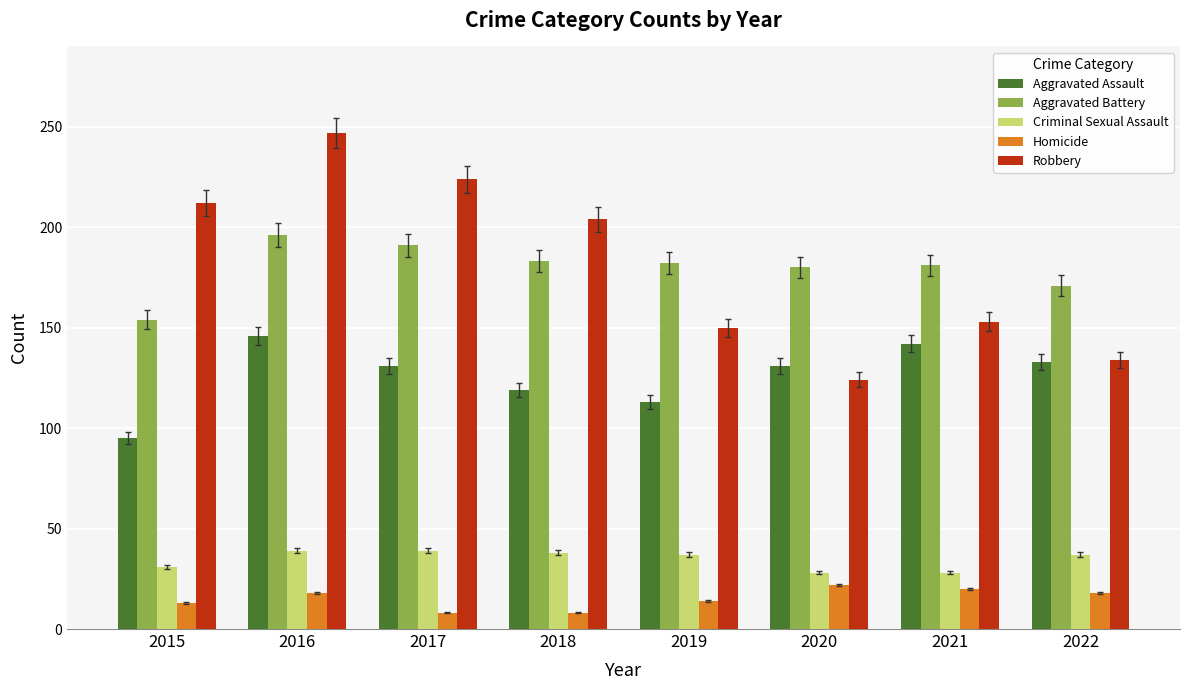

What is the value of the Aggravated Battery bar at the 8th from the left?

171